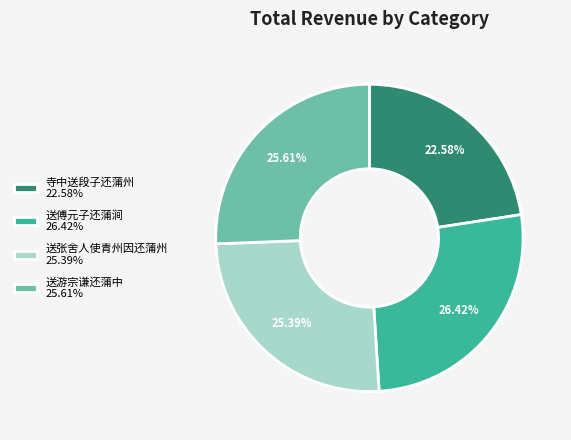

Approximately how many times larger is the value at 寺中送段子还蒲州 compared to 送游宗谦还蒲中?

0.9